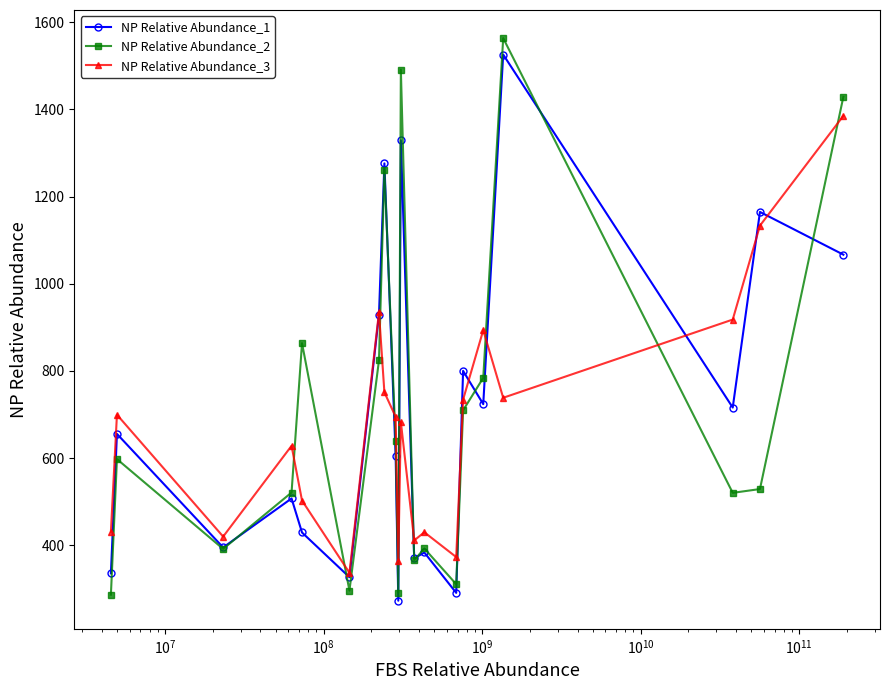

What is the maximum value shown in the chart?

1563.7